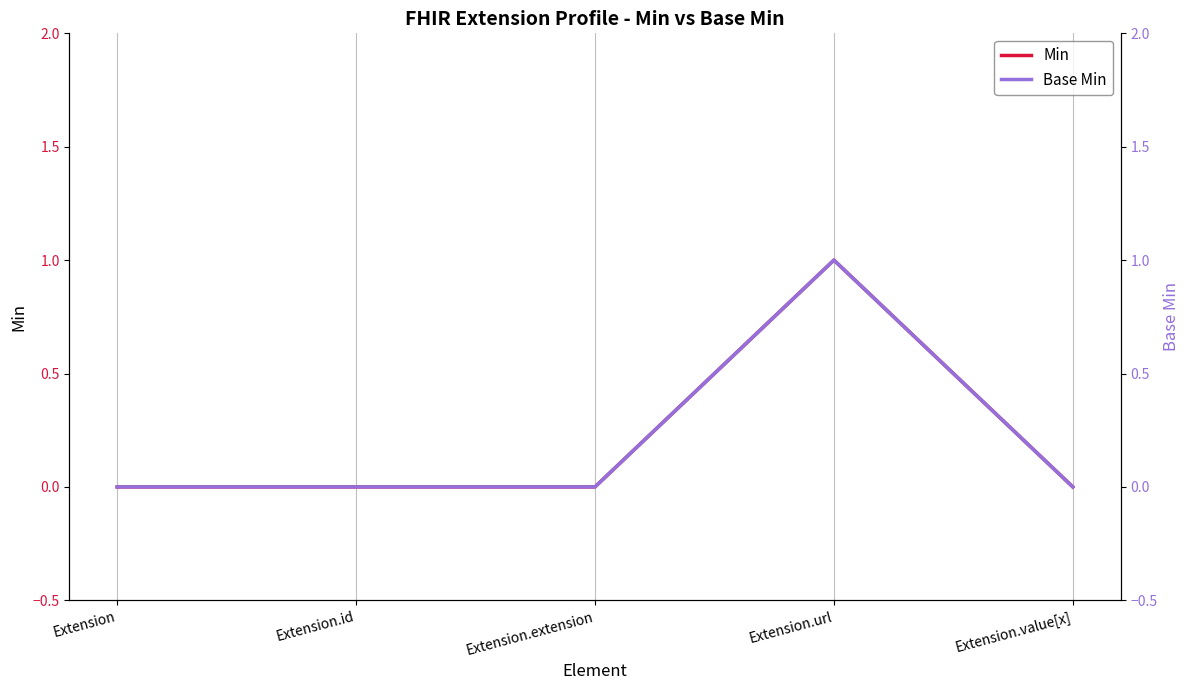

What is the greatest value displayed?

1